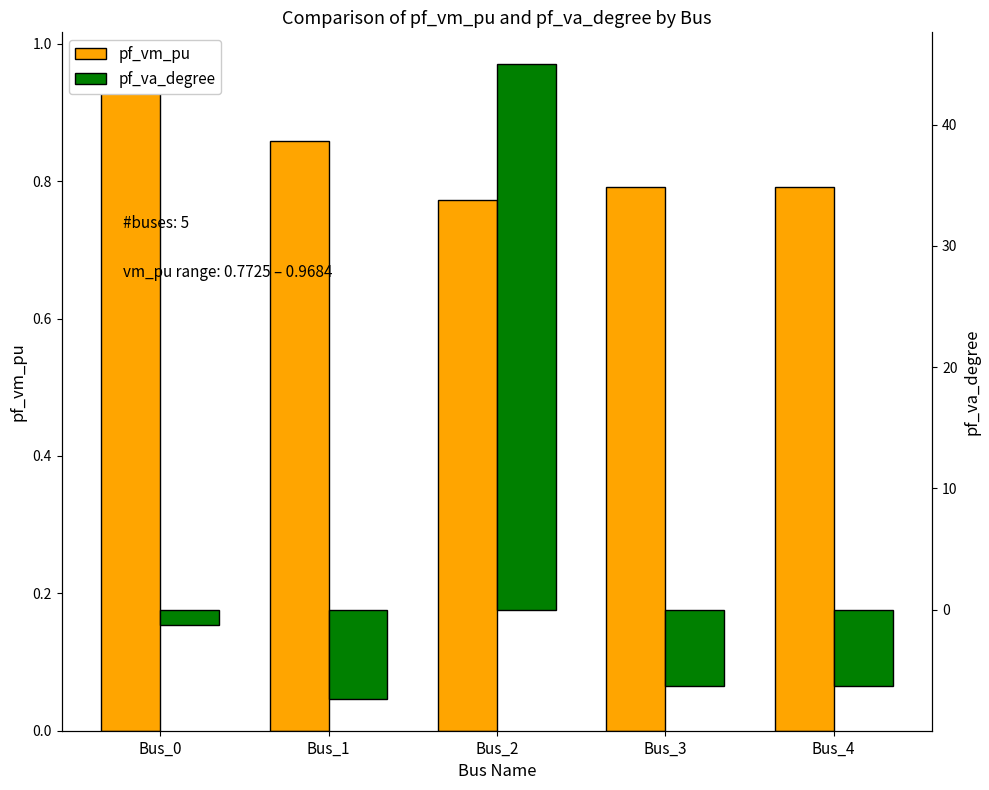

The pf_va_degree series shows -6.3 at Bus_4. True or false?

True